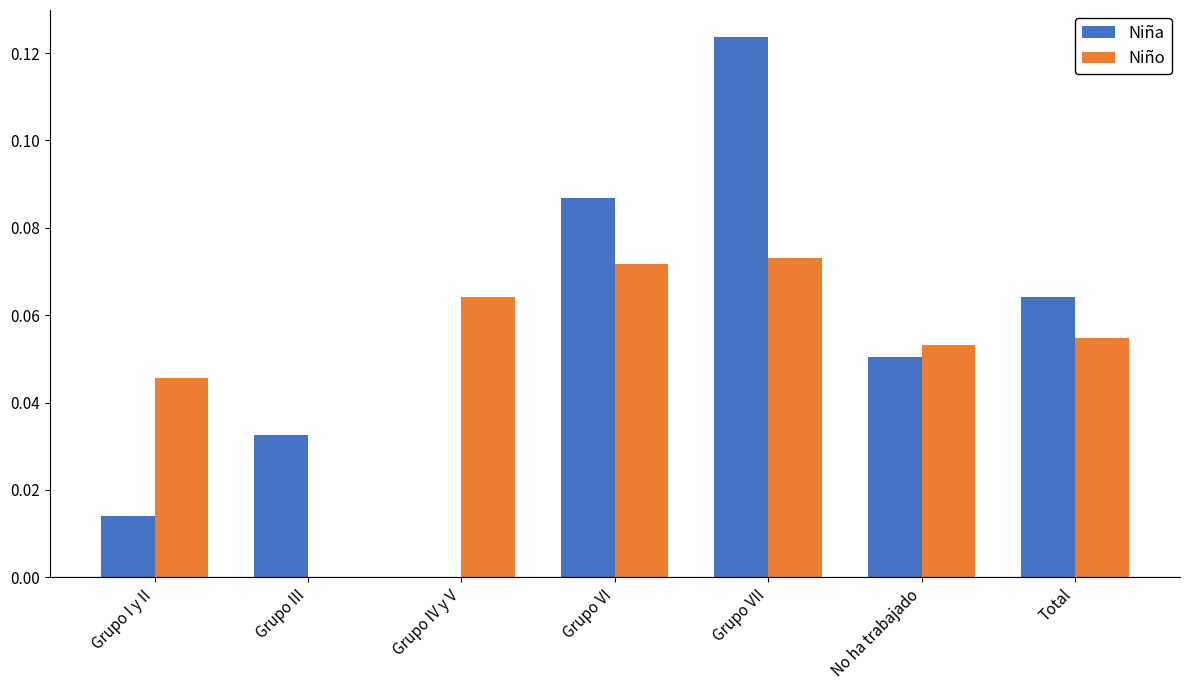

At which category is the sum across all series the highest?

Grupo VII